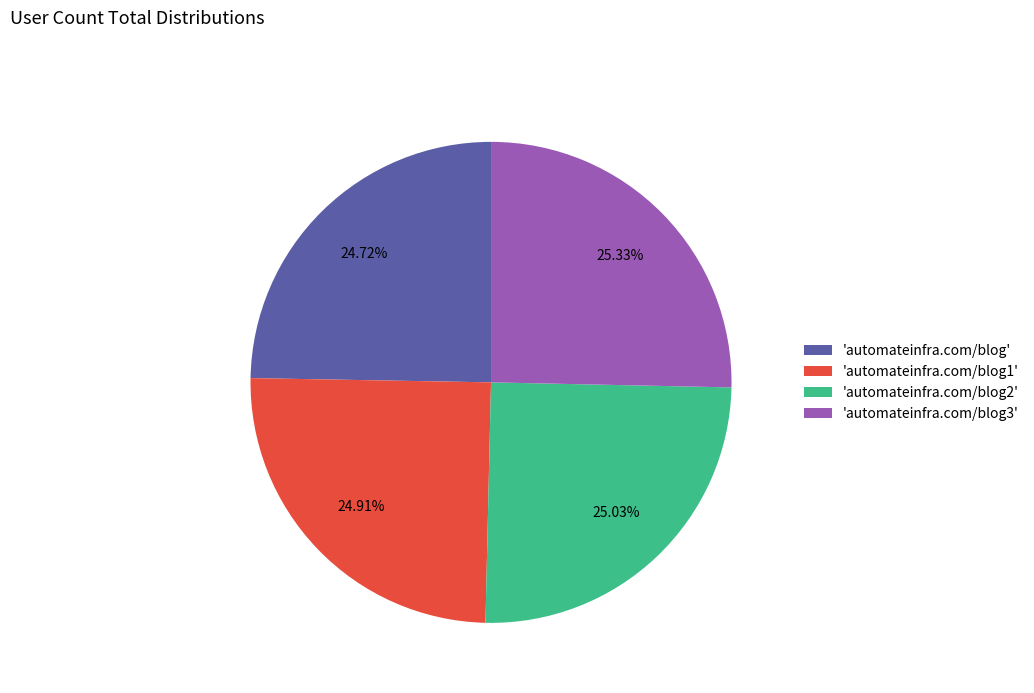

Approximately how many times larger is the value at 'automateinfra.com/blog3' compared to 'automateinfra.com/blog1'?

1.0